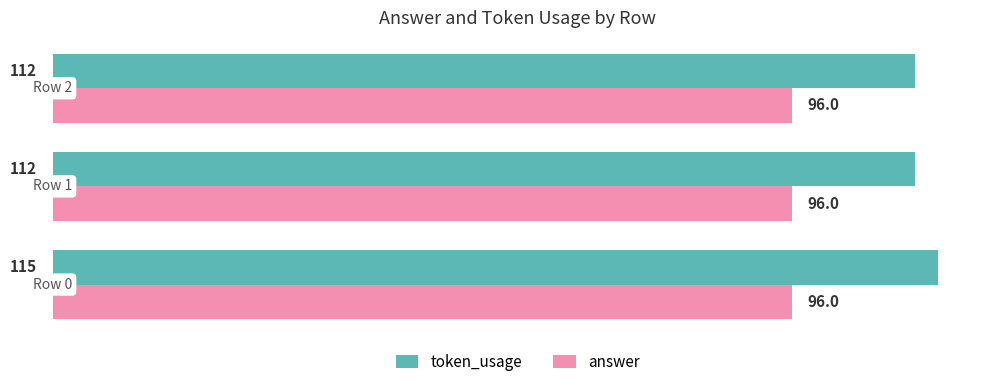

Count the number of categories in the chart.

3